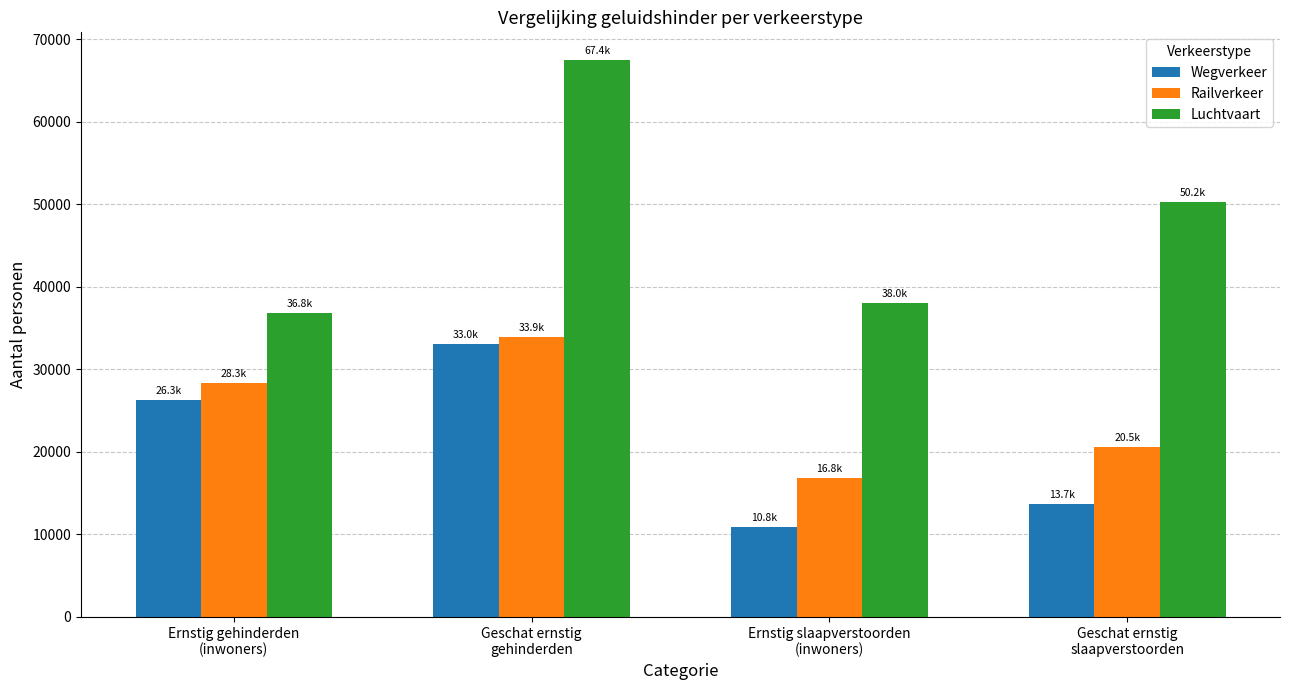

What is the approximate value of Railverkeer at Ernstig gehinderden
(inwoners)?

28304.2